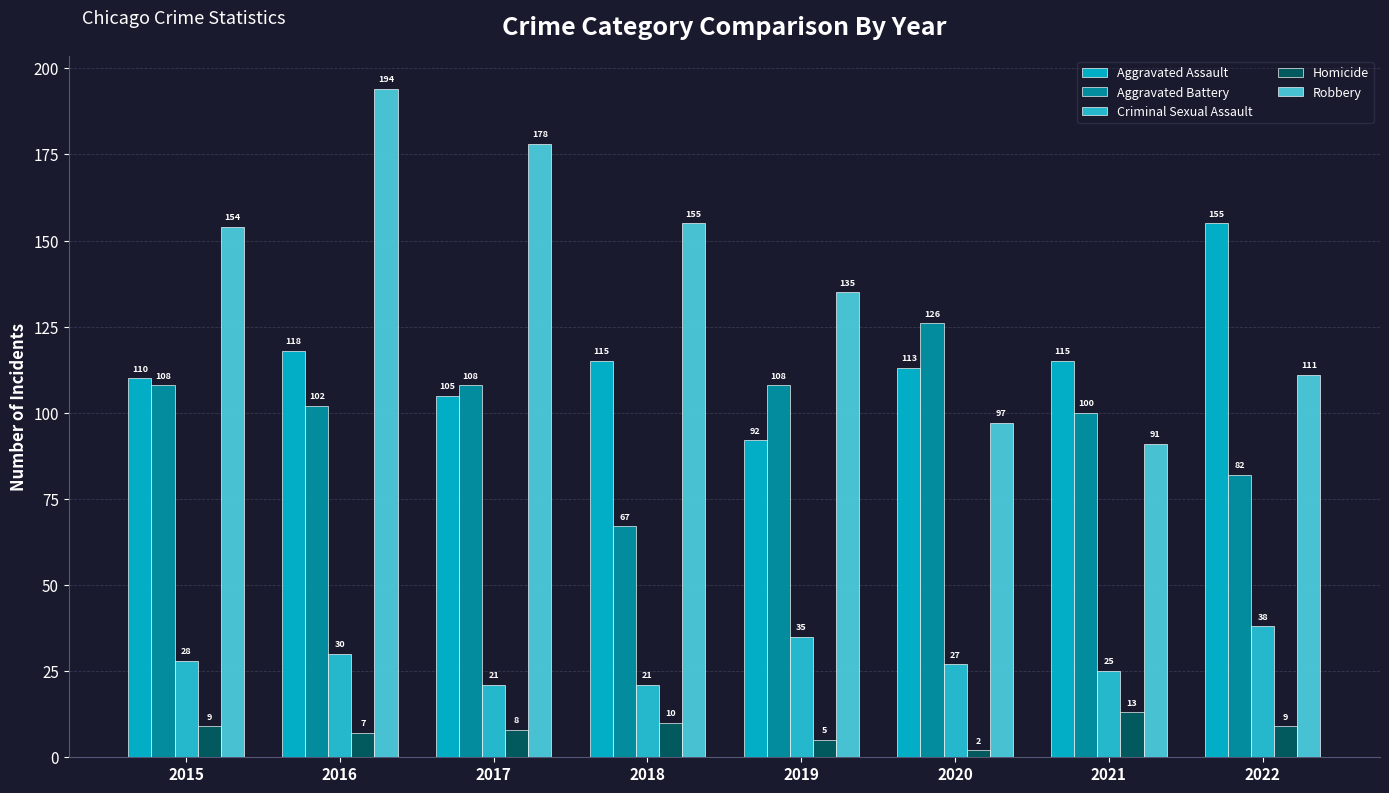

How many values in the Criminal Sexual Assault series are below 28?

4